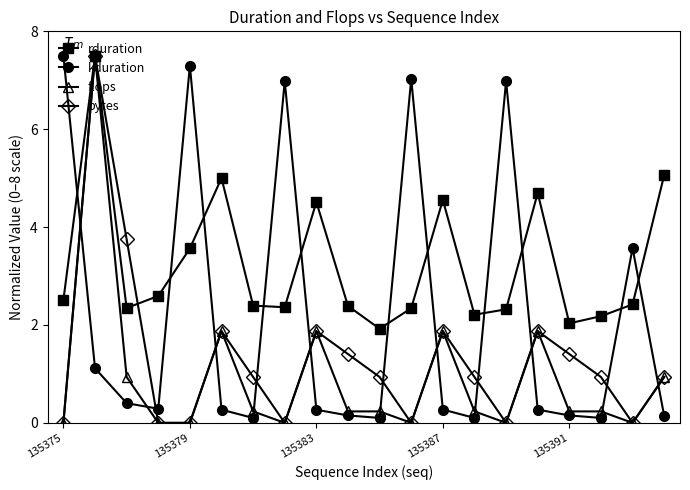

True or false: kduration and rduration cross at least once.

True